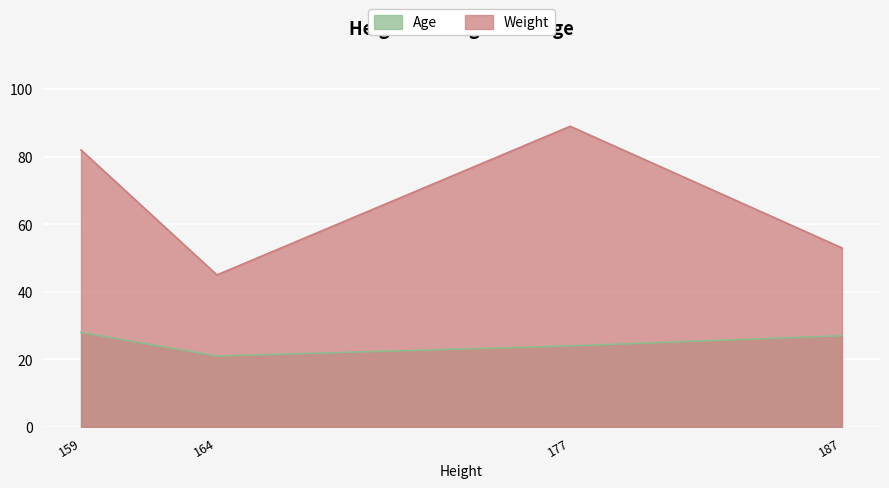

The value of Weight at 159 is 117. True or false?

False